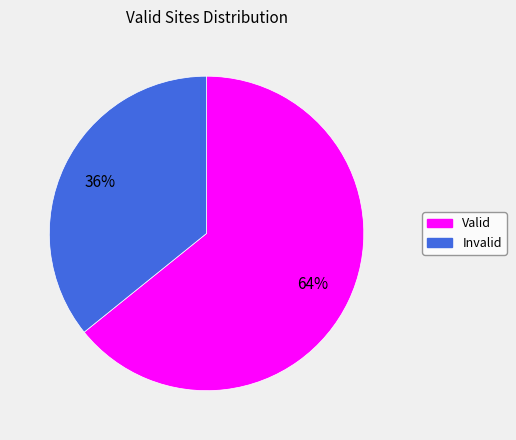

Is there any slice that represents more than half of the pie?

Yes